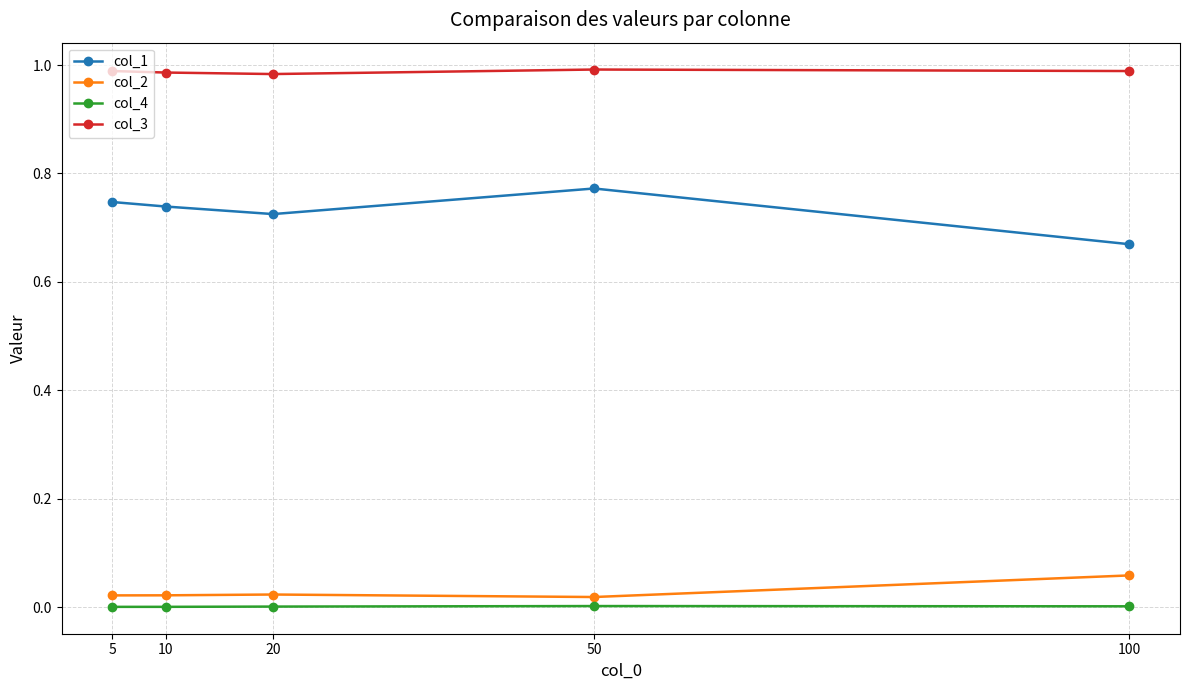

What are all the series names shown in the legend?

col_1, col_2, col_4, col_3